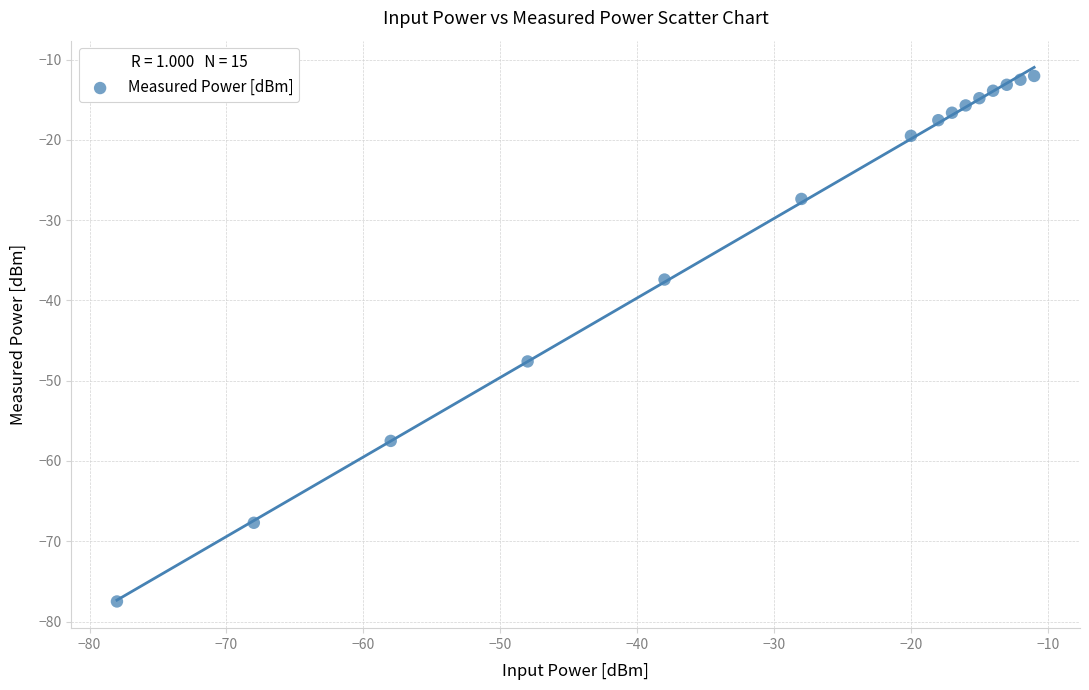

What is the range of X values (max minus min)?

67.0